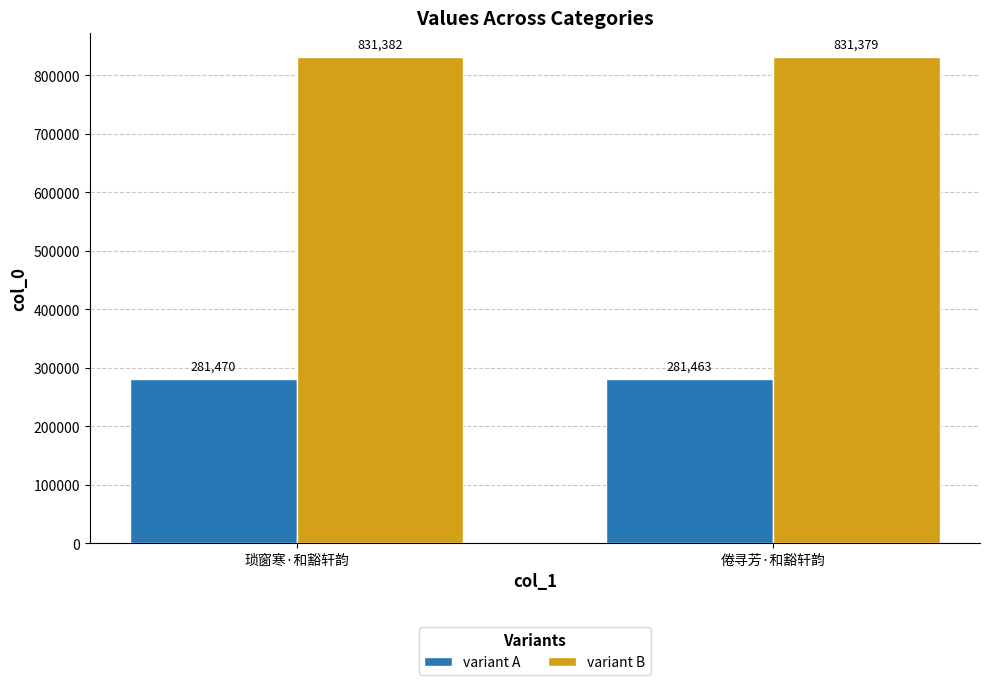

What value does the variant A series have at 琐窗寒·和豁轩韵?

281470